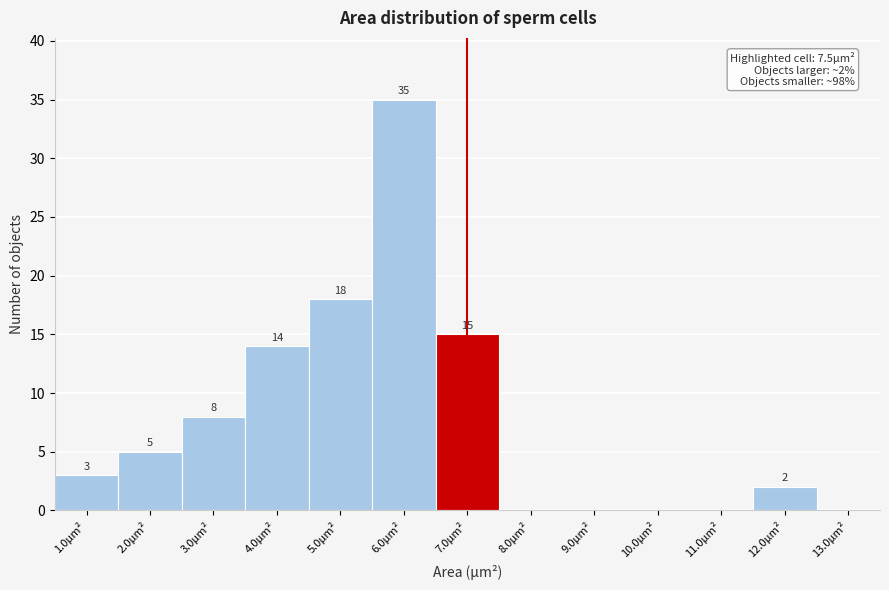

Reading left to right, transcribe all the data shown in this chart.

1.0µm²=3	2.0µm²=5	3.0µm²=8	4.0µm²=14	5.0µm²=18	6.0µm²=35	7.0µm²=15	8.0µm²=0	9.0µm²=0	10.0µm²=0	11.0µm²=0	12.0µm²=2	13.0µm²=0